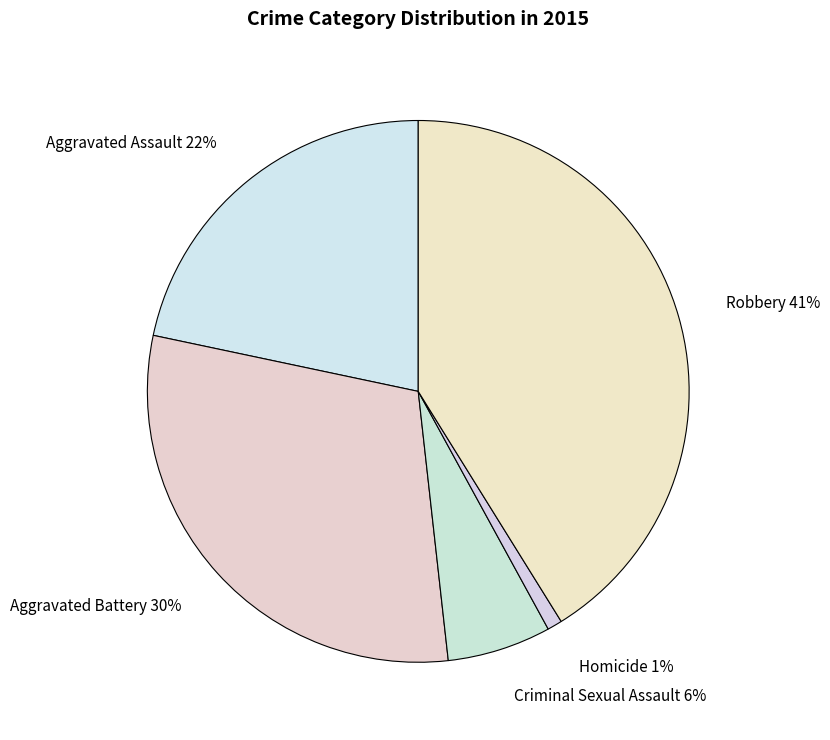

Is there any slice that represents more than half of the pie?

No